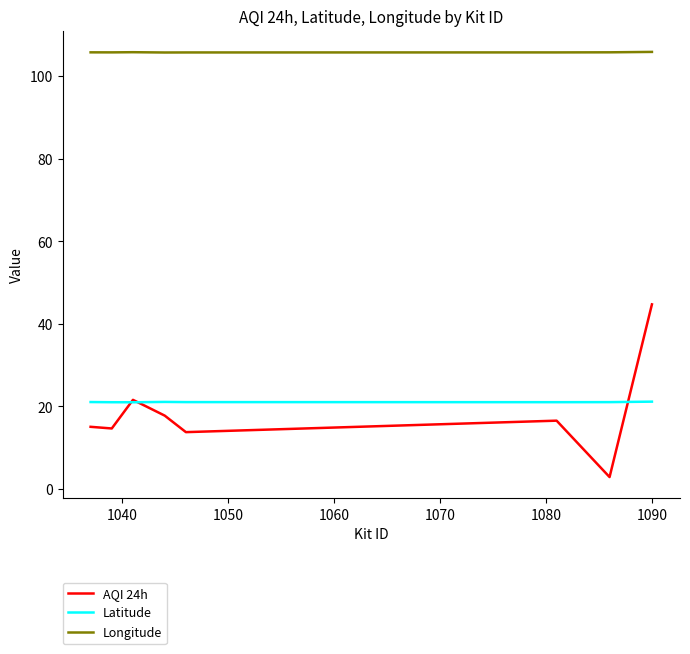

Which series has the largest range (max minus min)?

AQI 24h